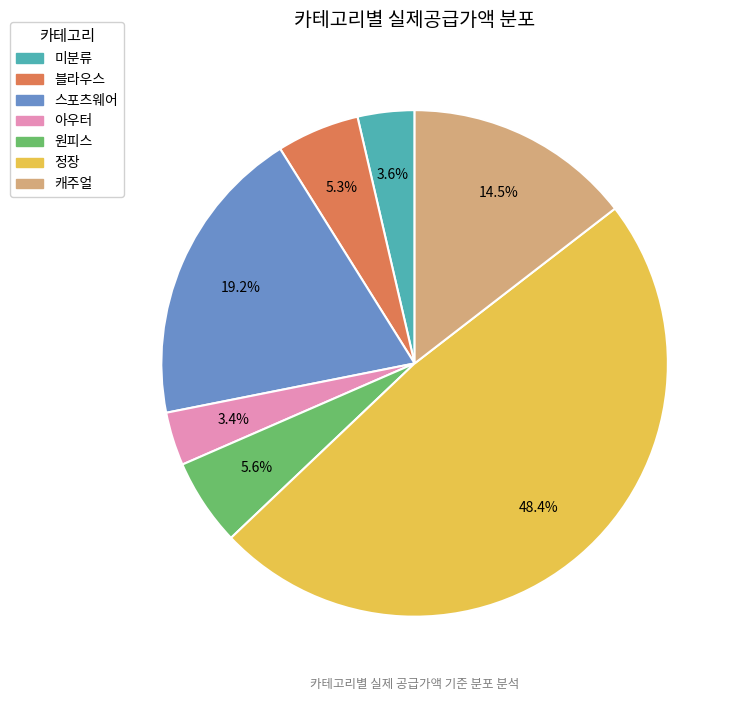

Between 원피스 and 정장, which is larger?

정장